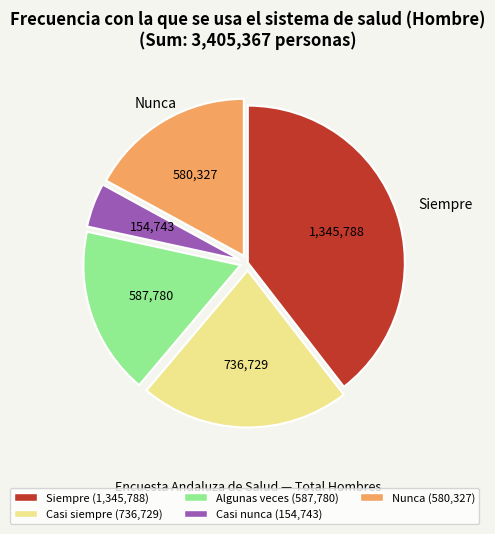

The Nunca (580,327) slice represents 17% of the pie. True or false?

True